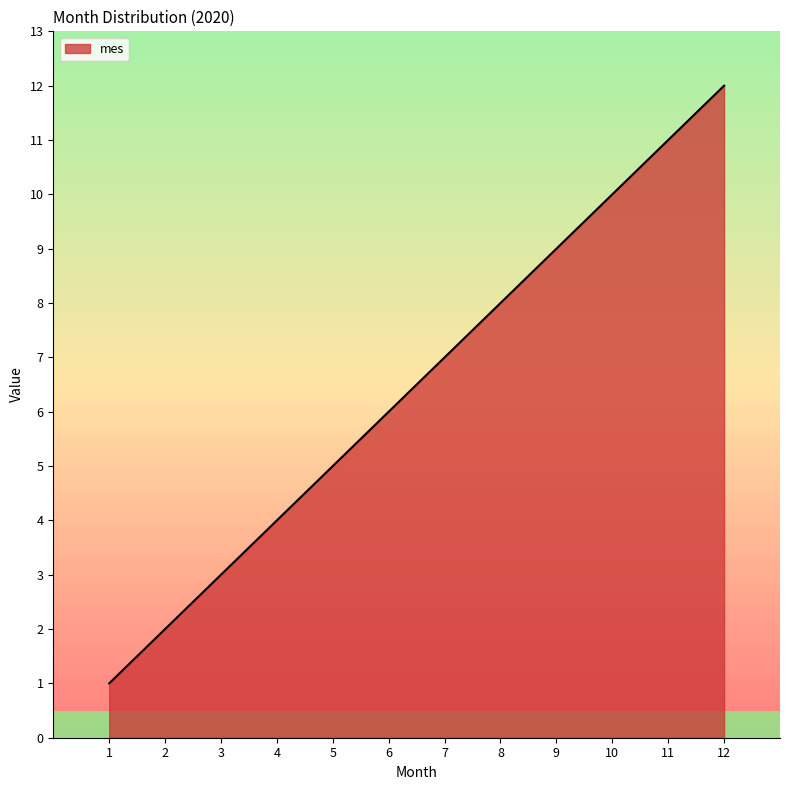

What is the difference between the values at 1 and 6?

5